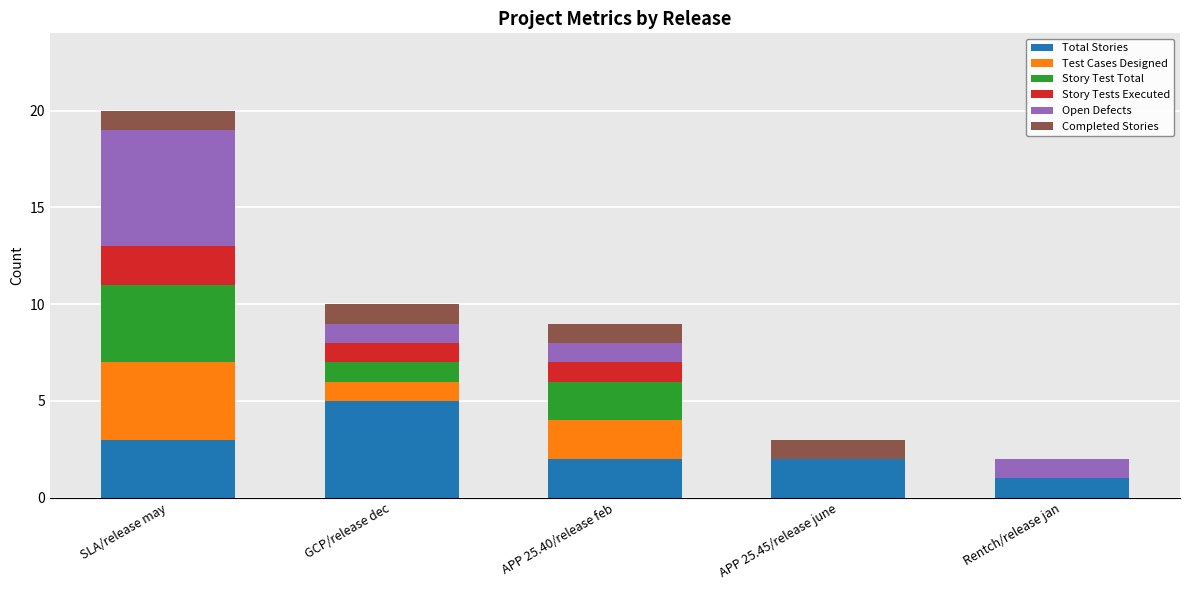

True or false: Total Stories has a value of 1 at SLA/release may.

False